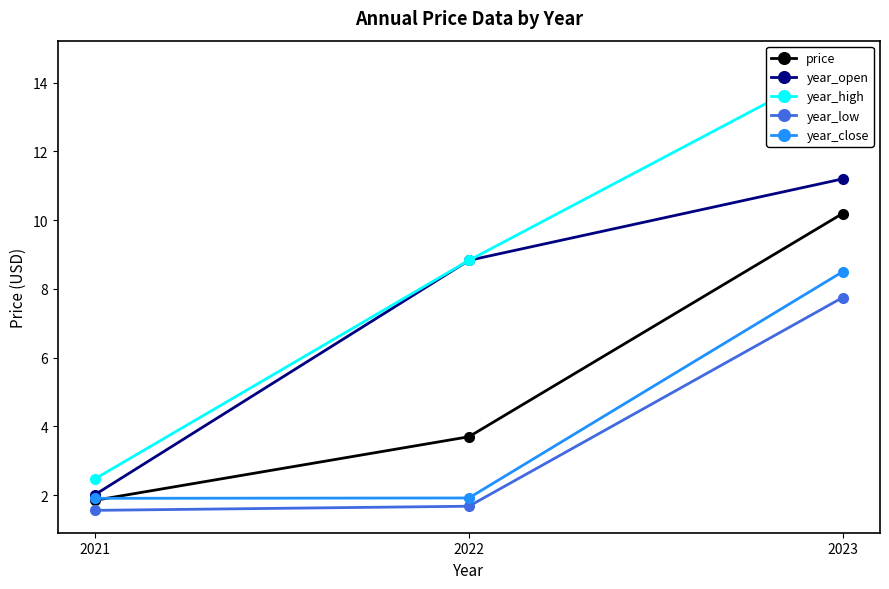

What is the minimum value shown in the chart?

1.6